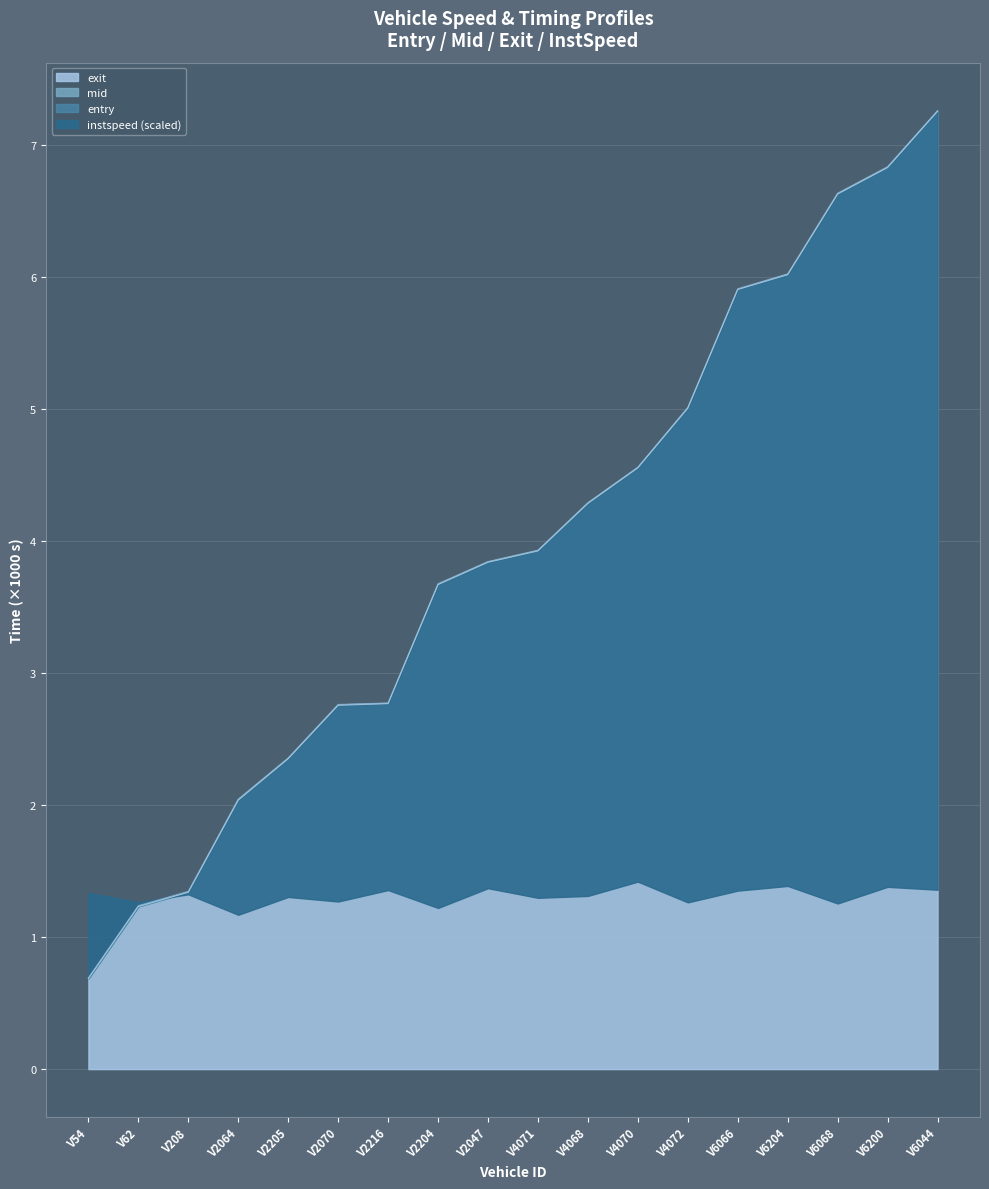

True or false: exit has more than 0 interior local peaks.

False